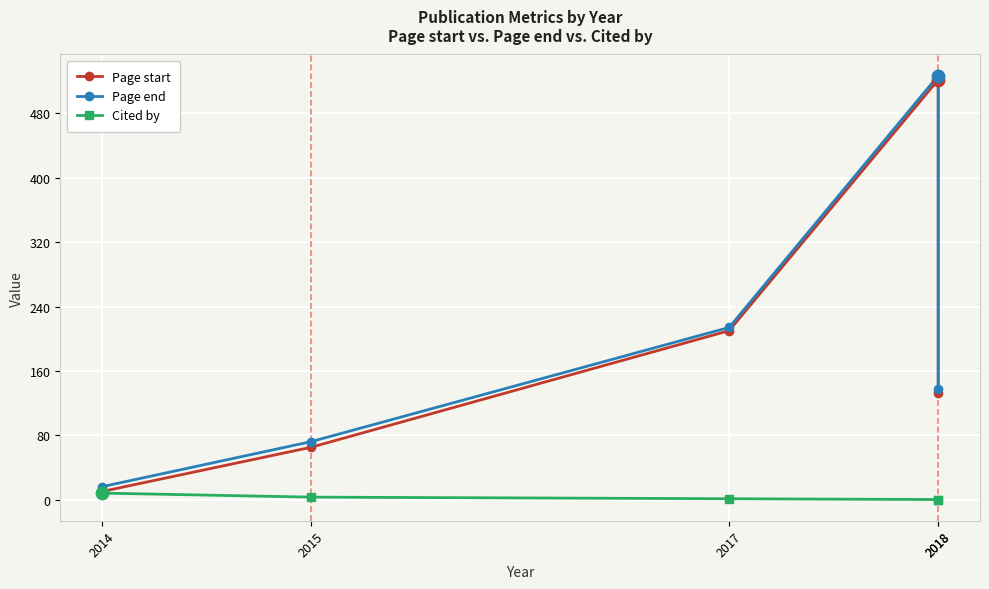

What is the total value across all series at 2017?

425